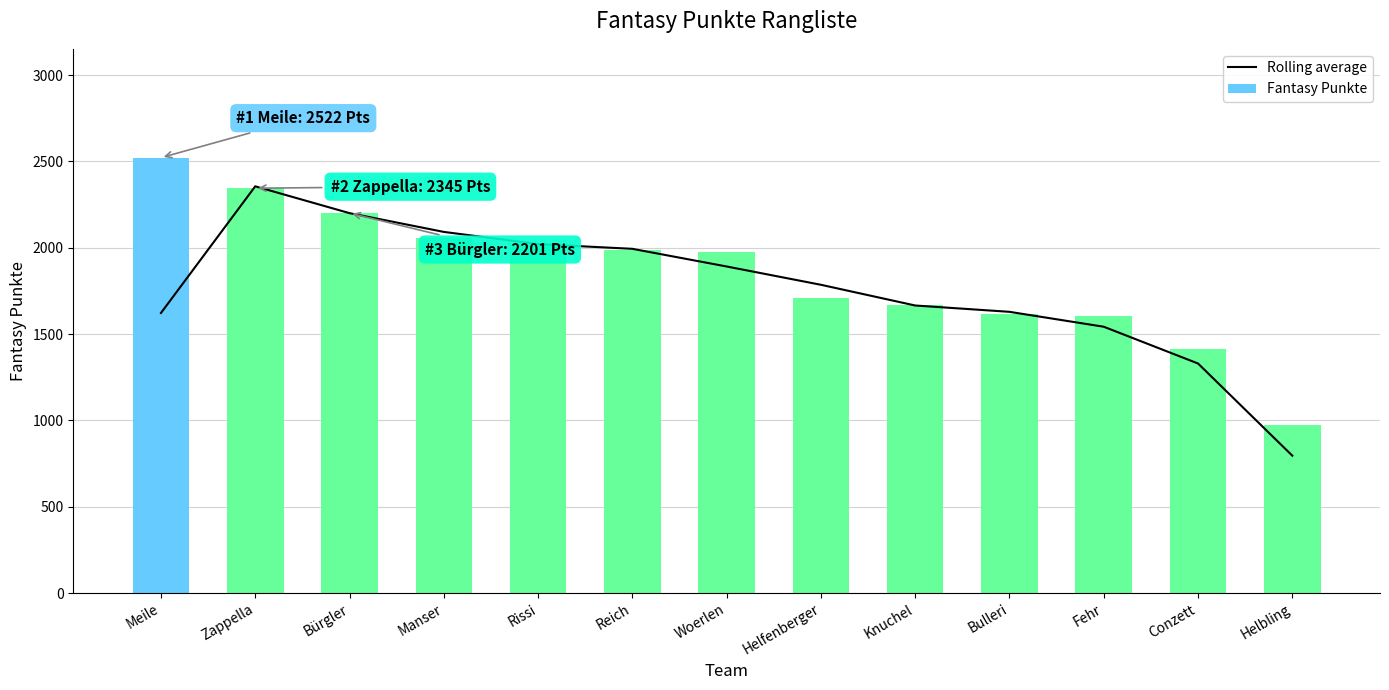

Reading left to right, transcribe all the data shown in this chart.

Rolling average: 1622.3	2356.0	2200.7	2092.0	2021.3	1994.0	1891.7	1785.7	1665.7	1629.0	1542.7	1329.7	795.7
Fantasy Punkte: 2522.0	2345.0	2201.0	2056.0	2019.0	1989.0	1974.0	1712.0	1671.0	1614.0	1602.0	1412.0	975.0